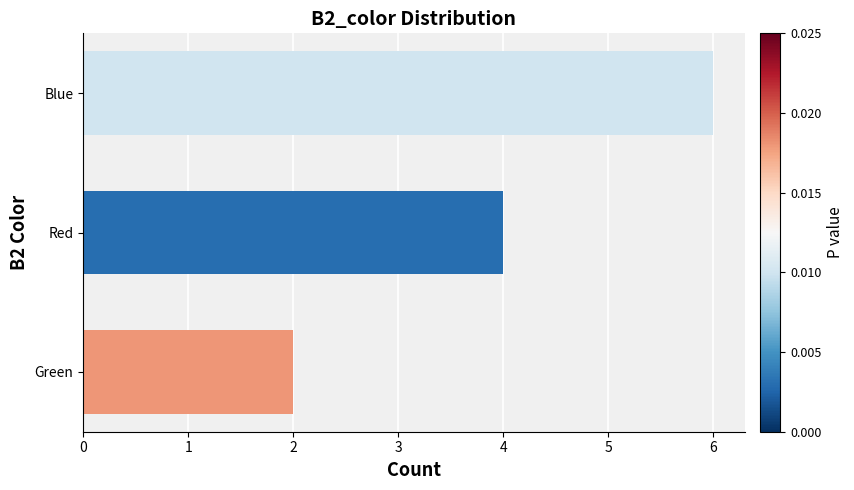

How many data points does each series have?

3